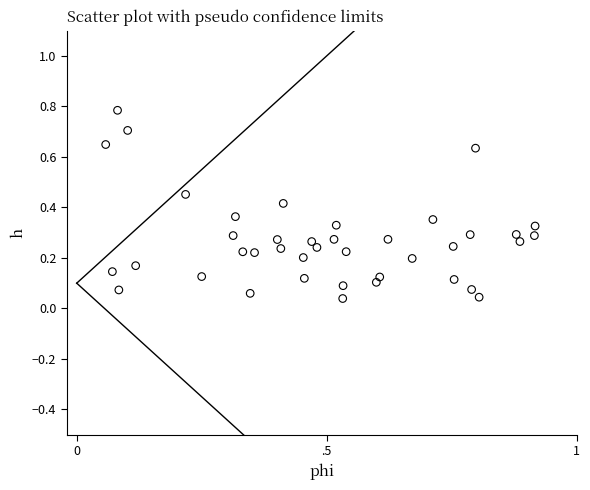

How many points are shown in the scatter plot?

40